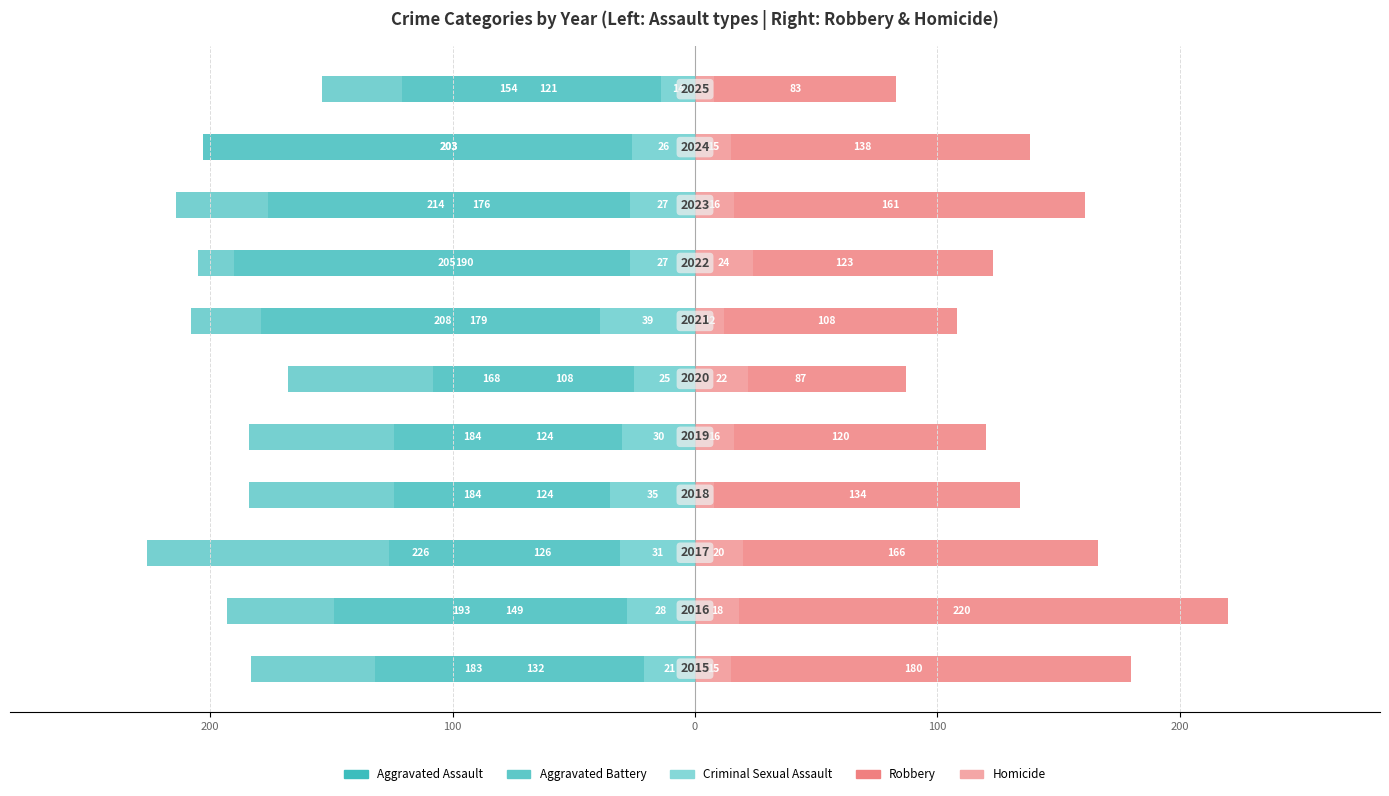

How many values in the Aggravated Battery series exceed -193?

5